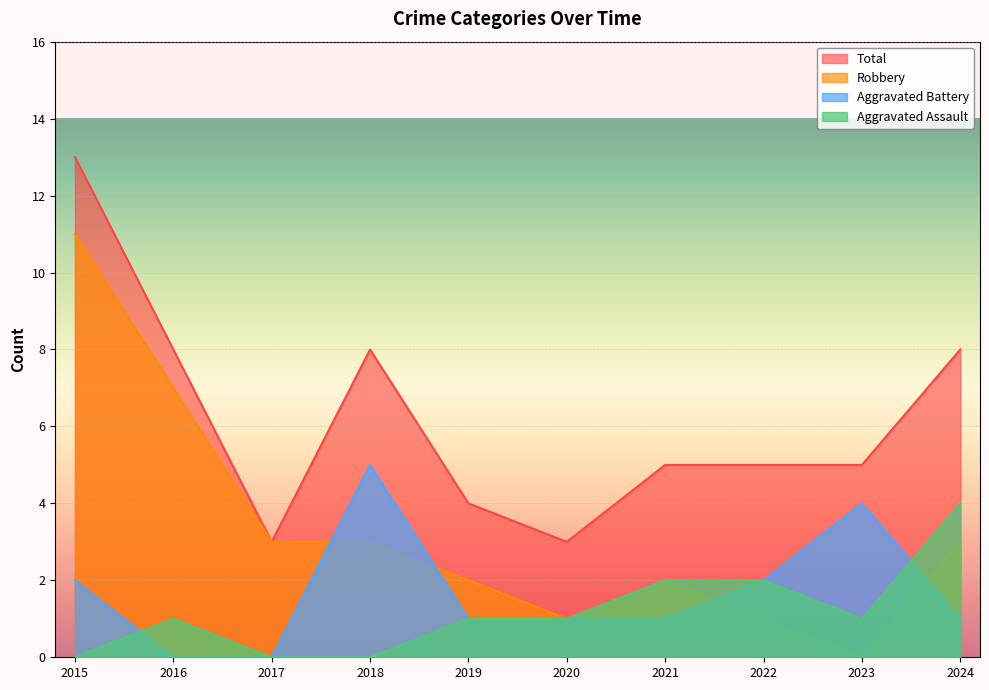

What is the maximum value shown in the chart?

13